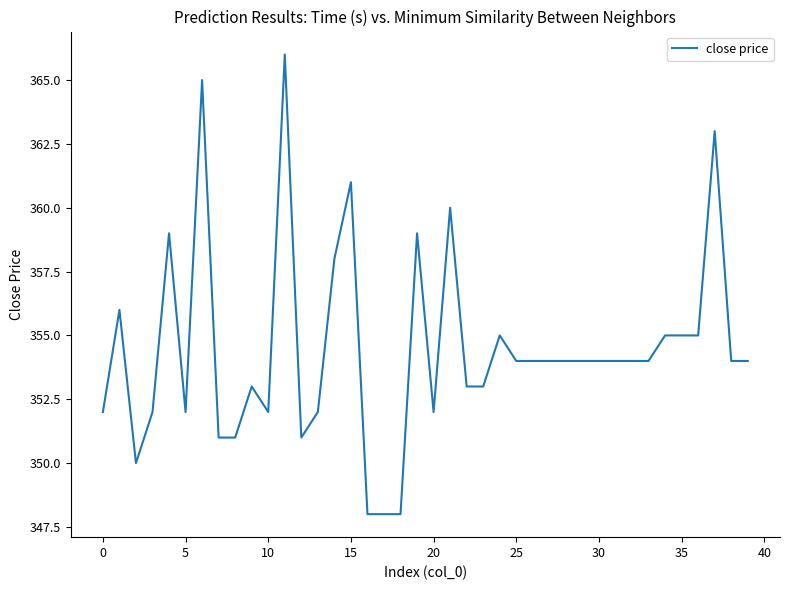

What is the smallest value displayed?

348